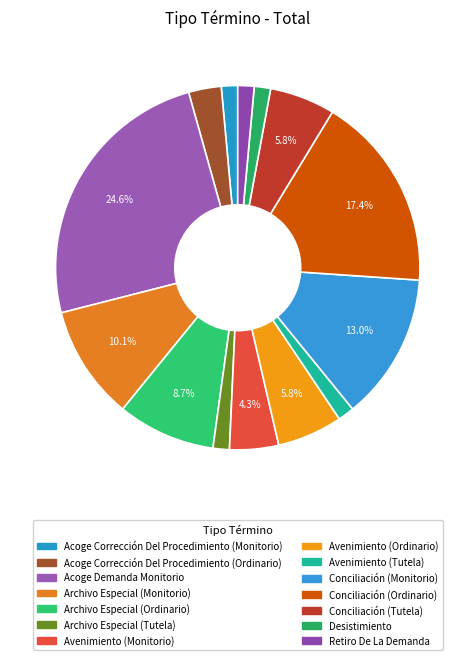

Combined, what portion of the pie is Conciliación (Monitorio) and Archivo Especial (Ordinario)?

21.7%